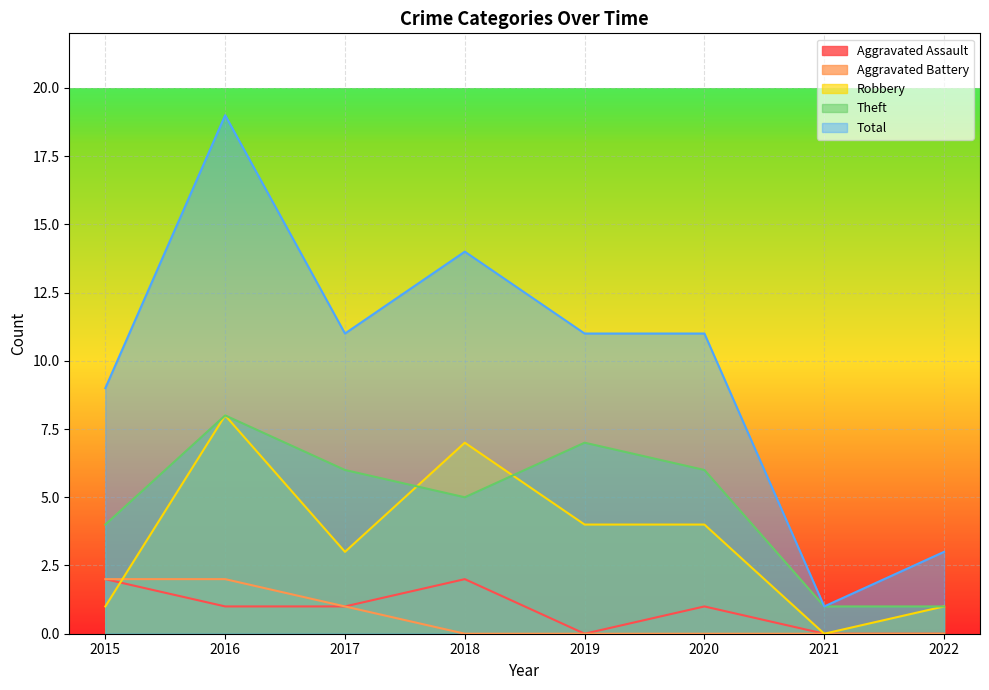

Rank the categories by Robbery value from highest to lowest.

2016, 2018, 2019, 2020, 2017, 2015, 2022, 2021